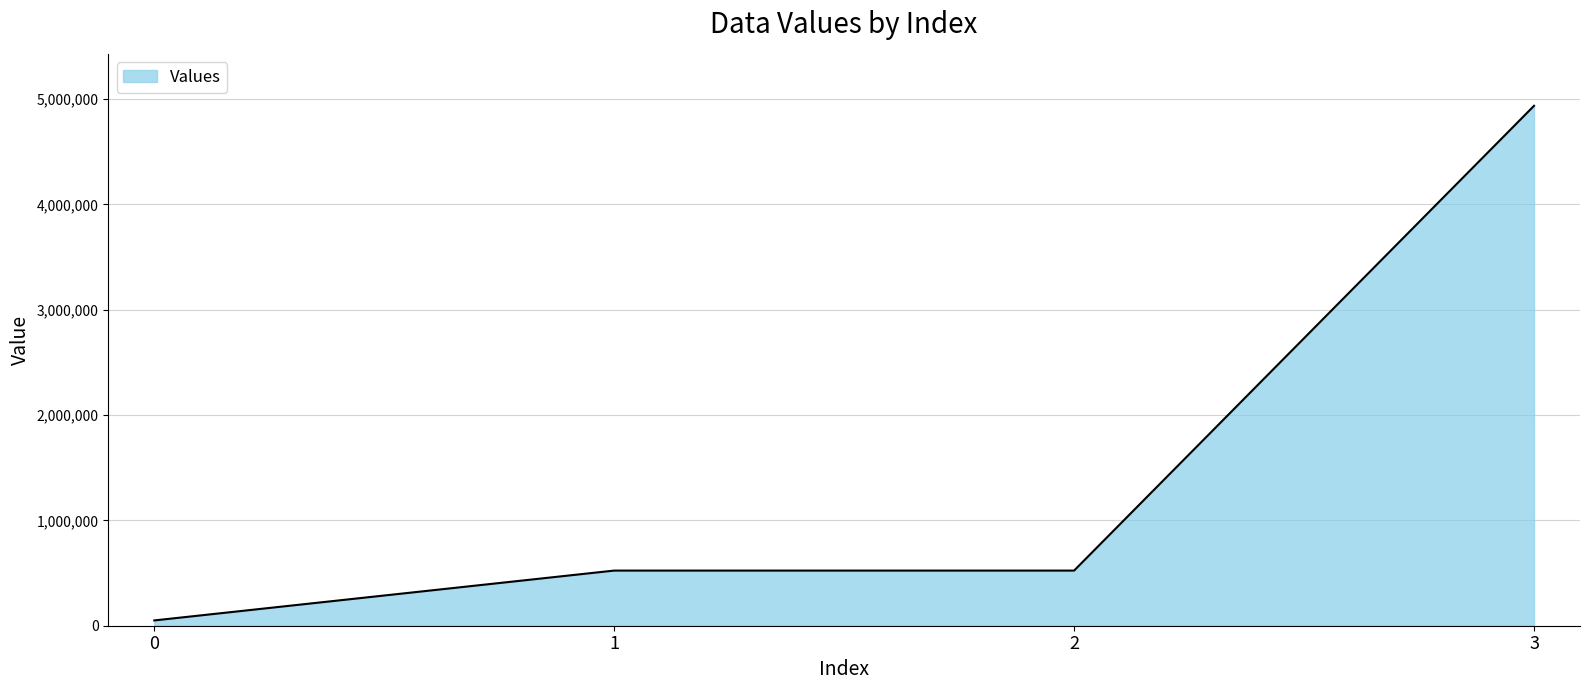

What is the approximate value at 3, to the nearest 100?

4936500